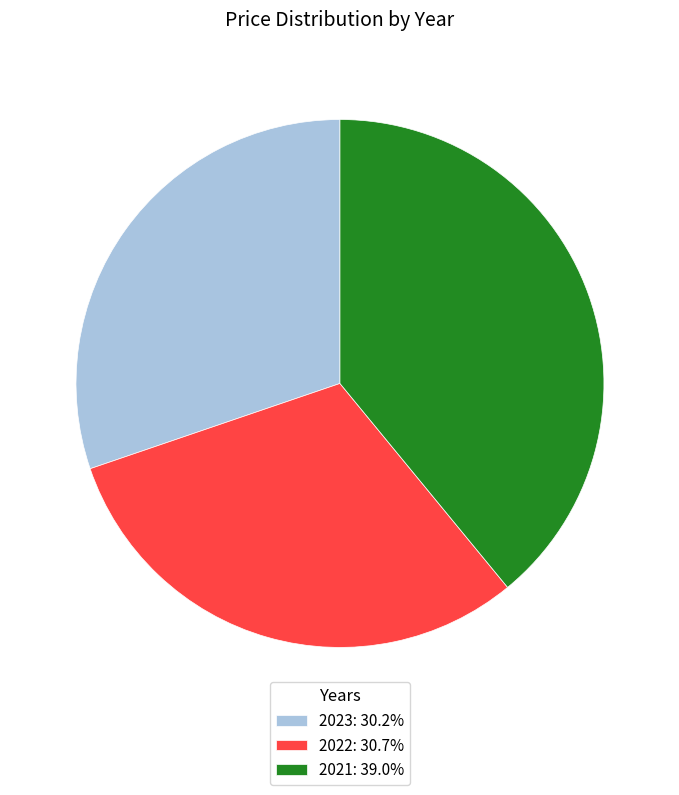

Do 2022: 30.7% and 2023: 30.2% together represent more than half of the pie?

Yes